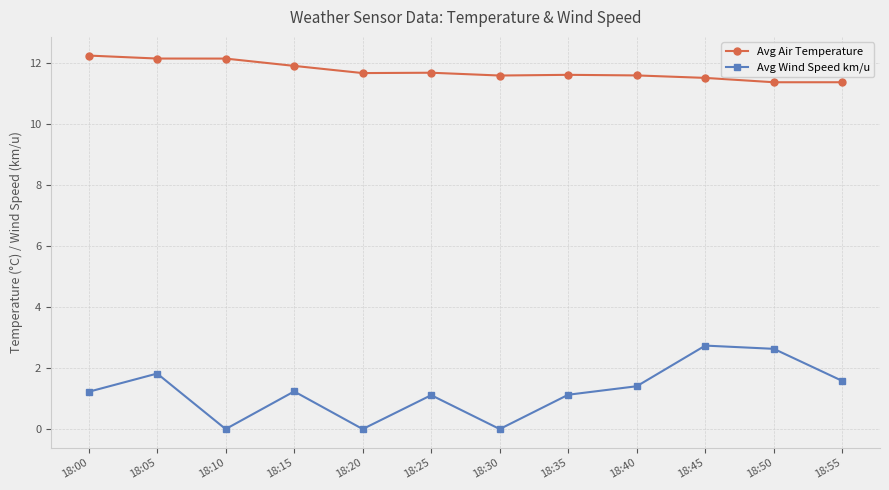

Rank the series by their average value, from lowest to highest.

Avg Wind Speed km/u, Avg Air Temperature